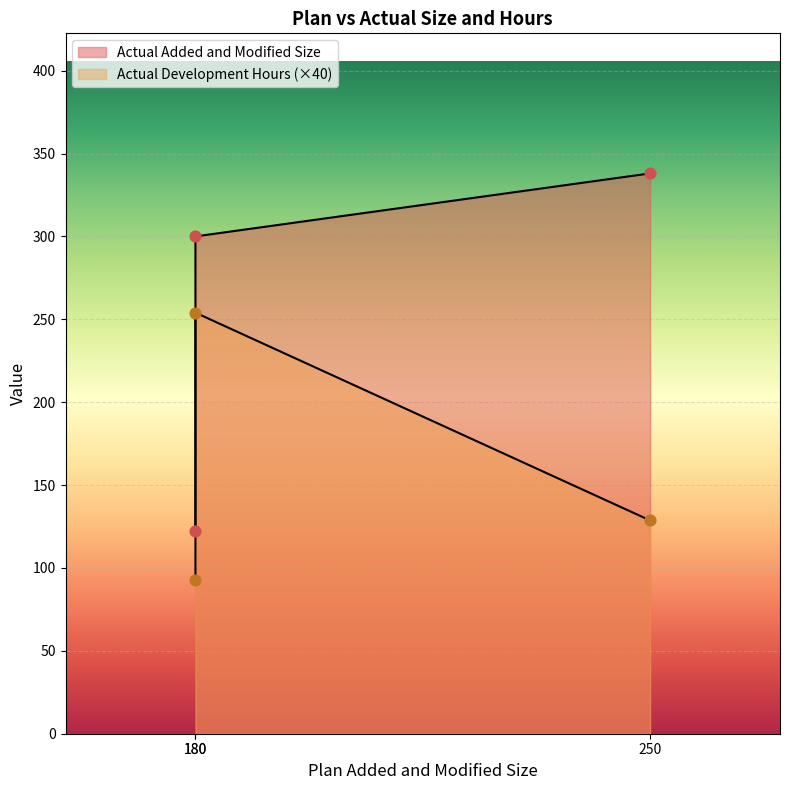

At which category is the sum across all series the highest?

180